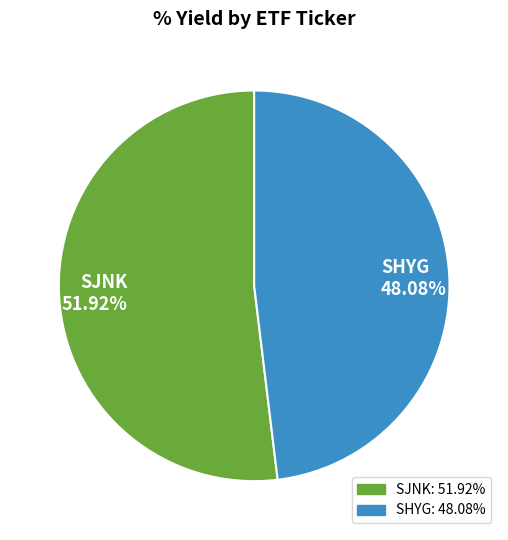

How many segments does this pie chart have?

2